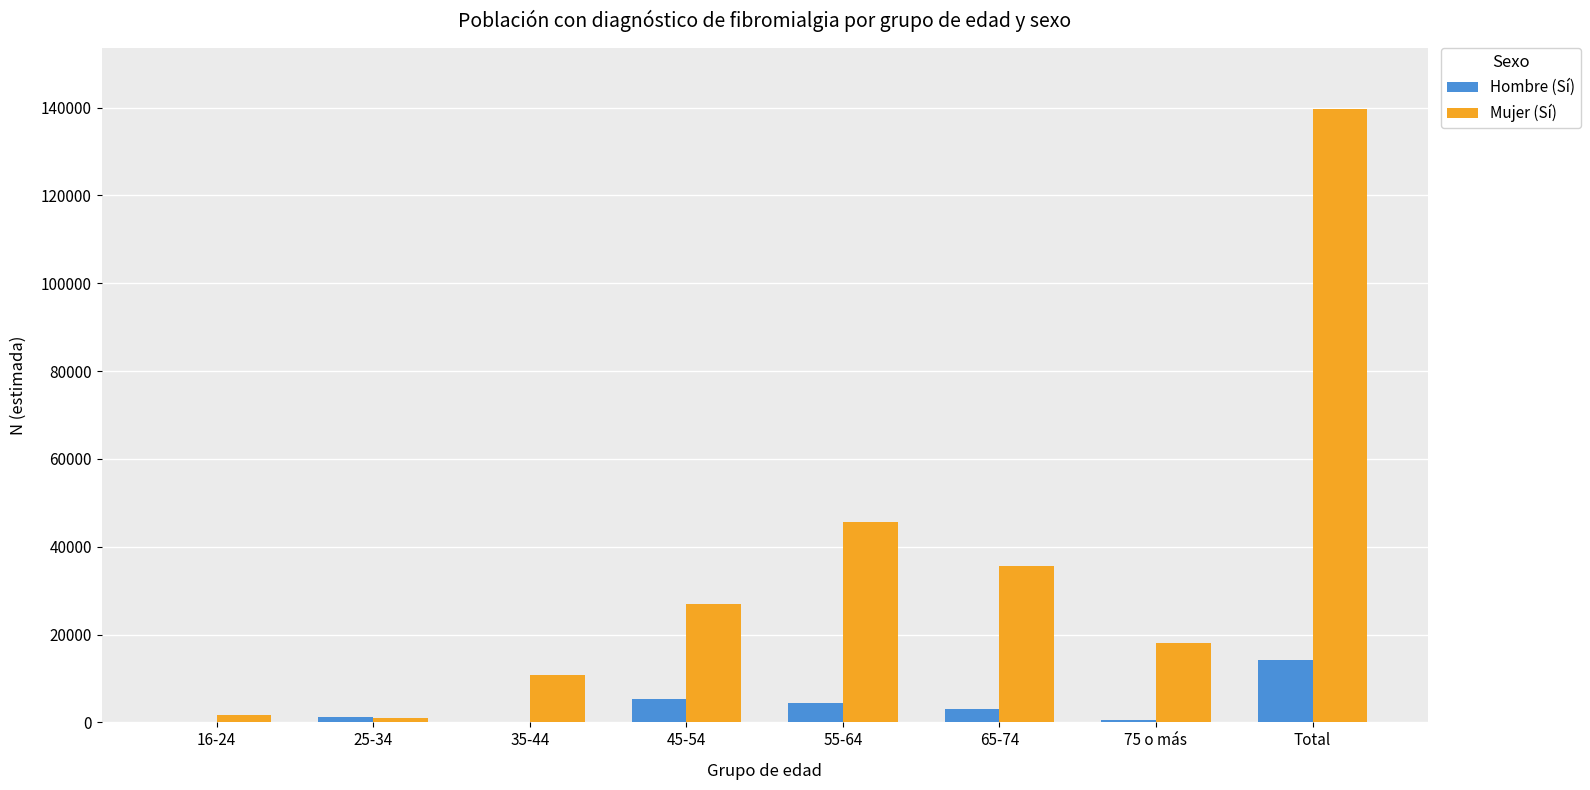

Count the number of data series in this chart.

2